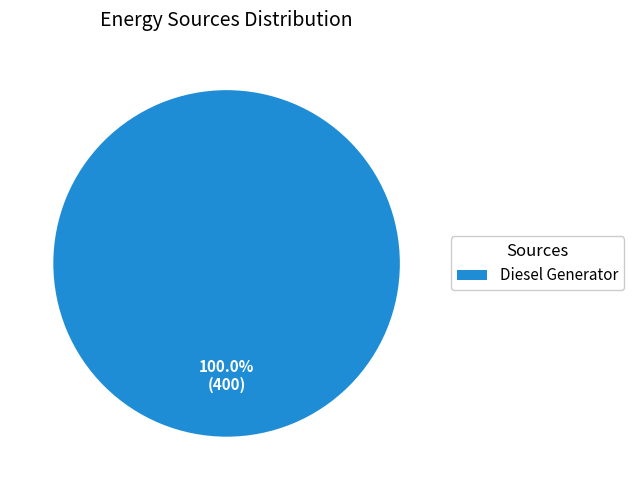

Rank the categories by value from highest to lowest.

Diesel Generator